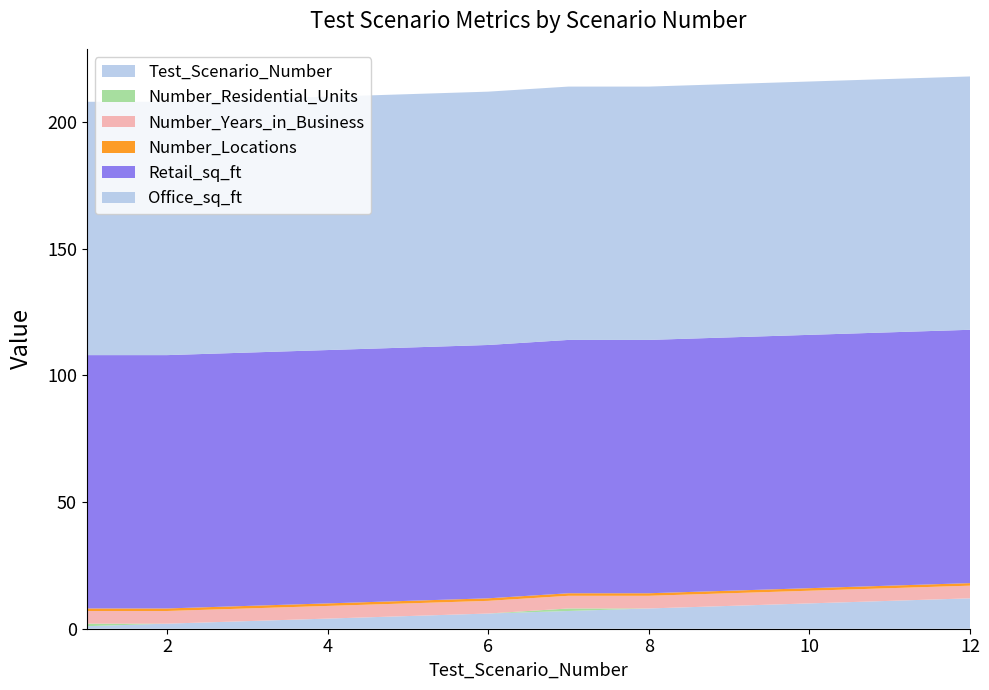

Reading right to left, extract all data points from this chart.

Test_Scenario_Number: 12	11	10	9	8	7	6	5	4	3	2	1
Number_Residential_Units: 0	0	0	0	0	1	0	0	0	0	0	1
Number_Years_in_Business: 5	5	5	5	5	5	5	5	5	5	5	5
Number_Locations: 1	1	1	1	1	1	1	1	1	1	1	1
Retail_sq_ft: 100	100	100	100	100	100	100	100	100	100	100	100
Office_sq_ft: 100	100	100	100	100	100	100	100	100	100	100	100